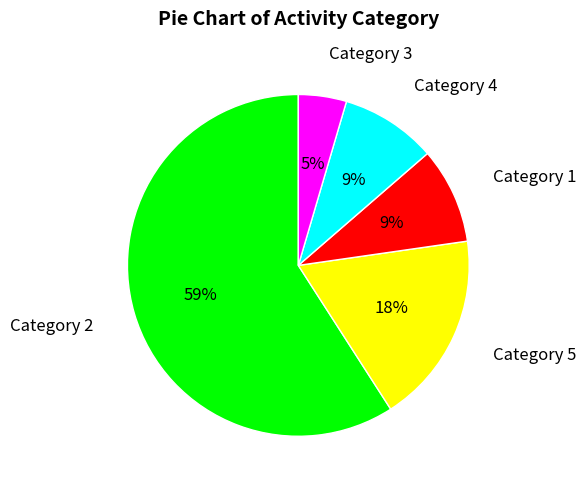

How many segments does this pie chart have?

5